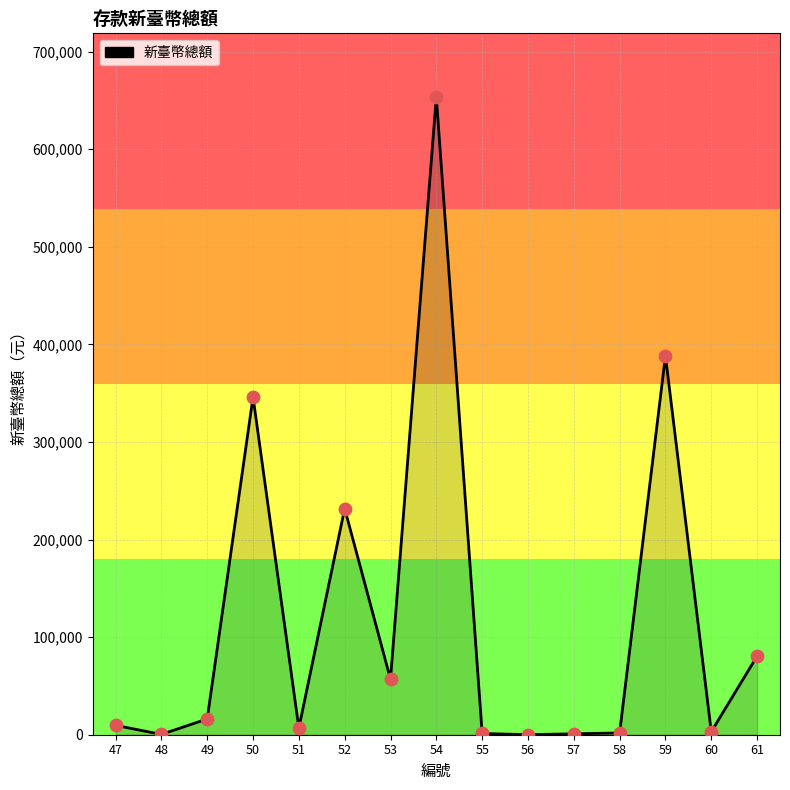

What is the change in value from 52 to 59?

+156494